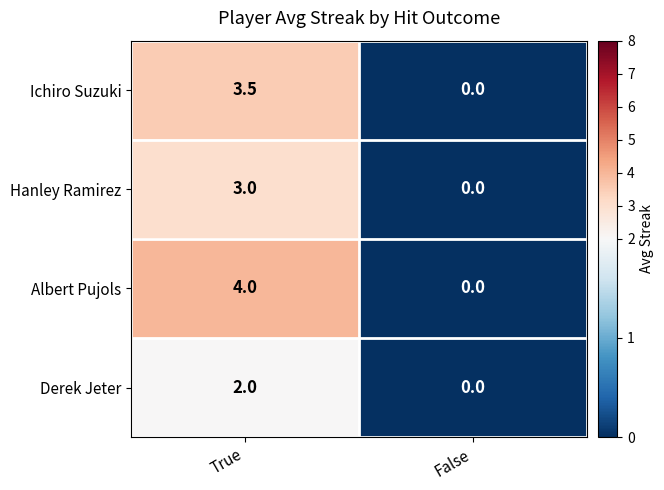

What value does the Albert Pujols series have at True?

4.0